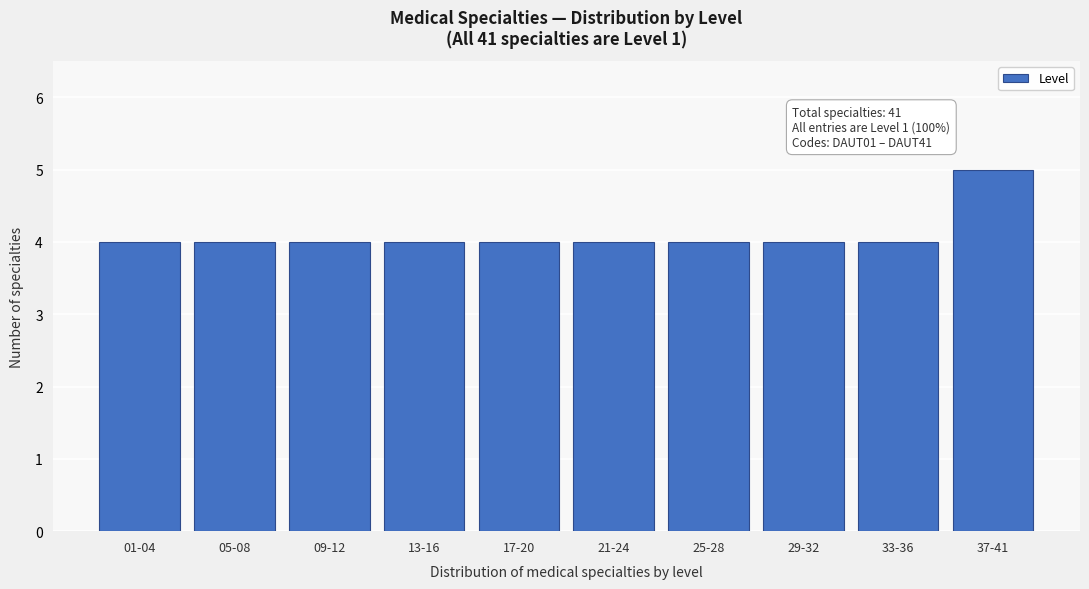

Reading left to right, list all the values displayed in this chart.

4	4	4	4	4	4	4	4	4	5